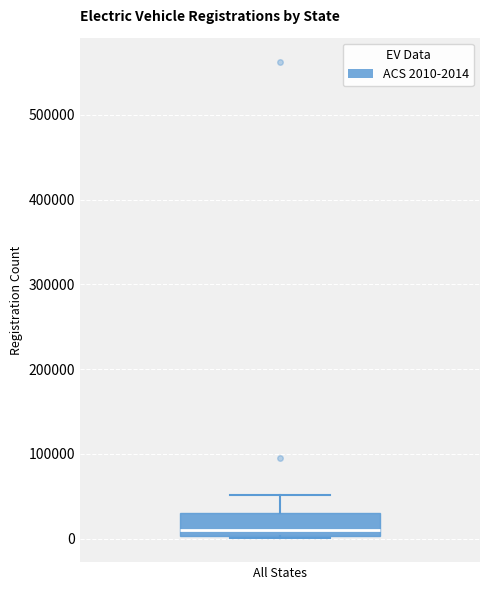

Where does the median line of the box for All States sit on the y-axis? The values are not printed on the chart, so give them approximately, as read against the axis.

10000